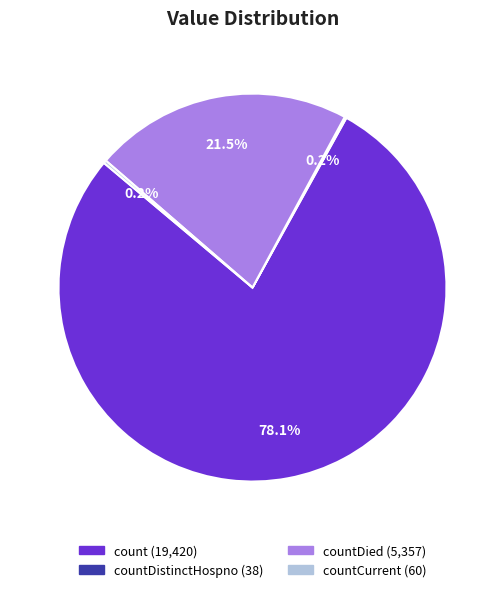

Does any single category account for the majority?

Yes